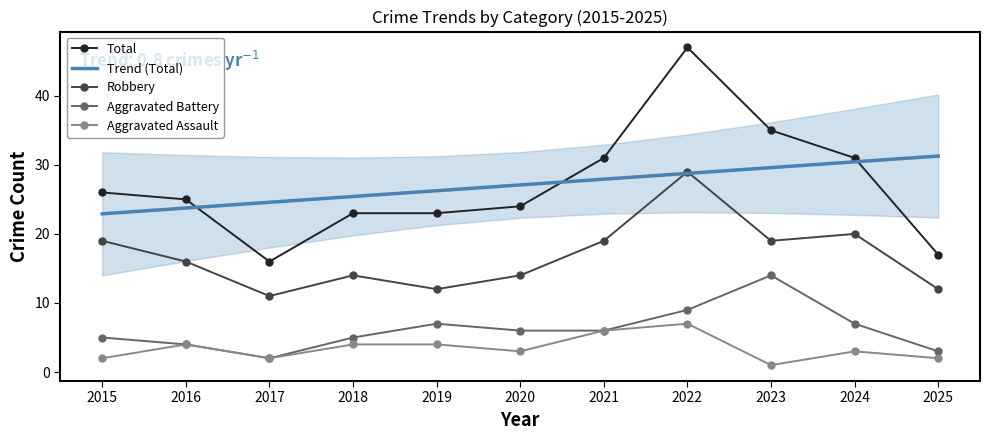

List the labels in order of Trend (Total) value, largest first.

2025, 2024, 2023, 2022, 2021, 2020, 2019, 2018, 2017, 2016, 2015